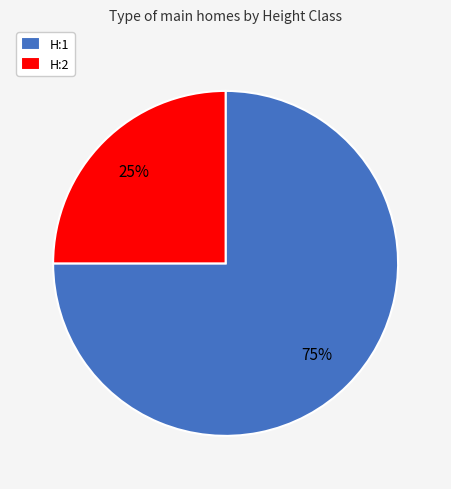

What is the smallest slice in the pie chart?

H:2